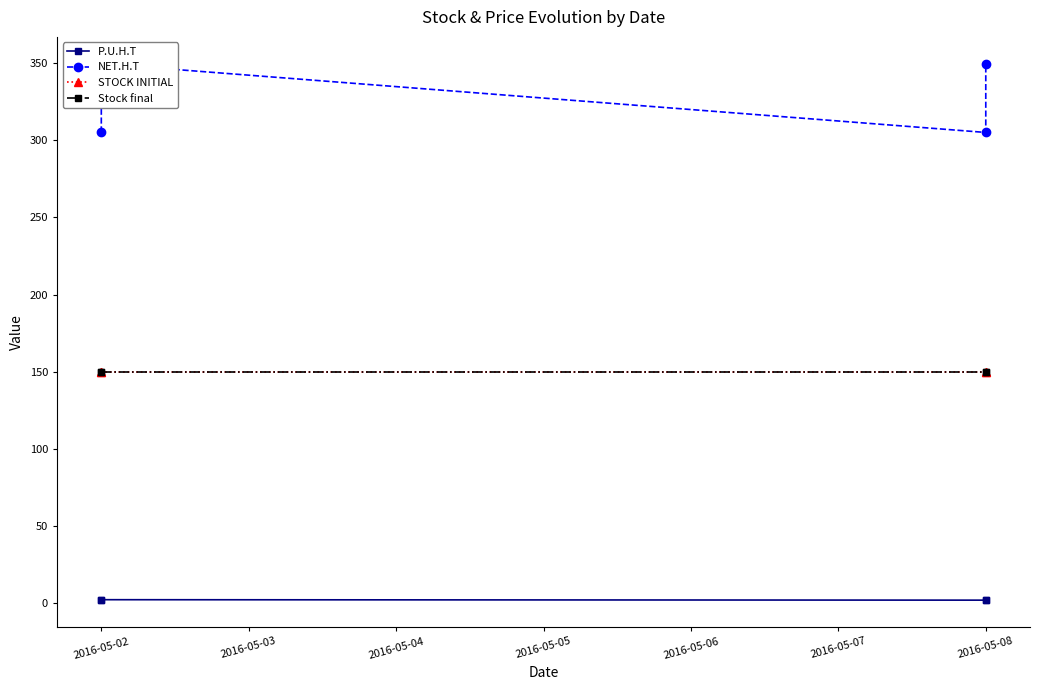

The value of STOCK INITIAL at 2016-05-02 is 66.9. True or false?

False